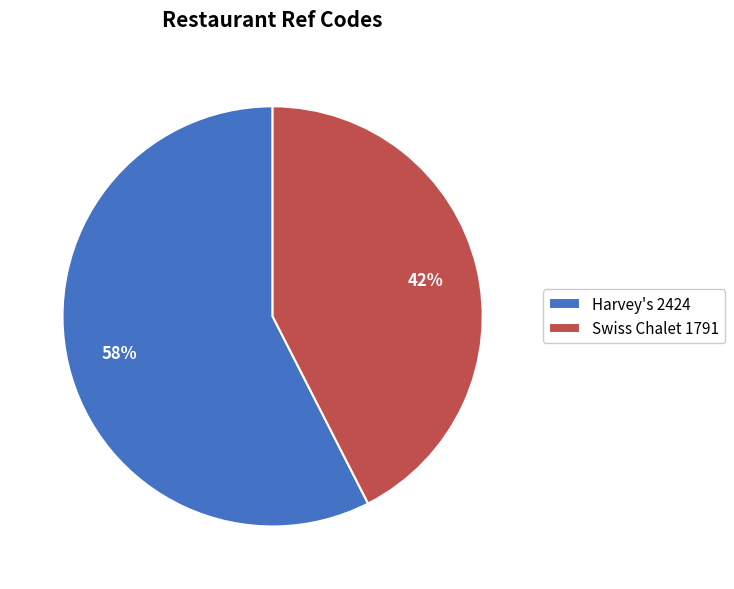

Which category has the biggest portion of the pie?

Harvey's